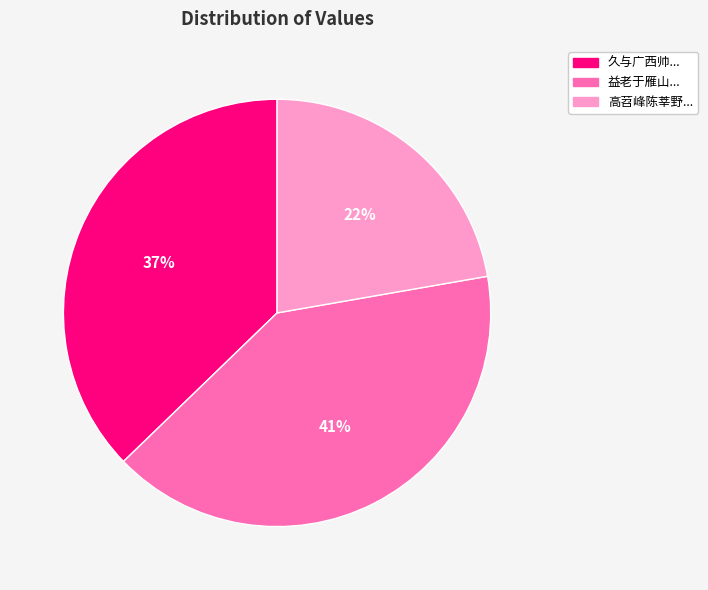

Count the number of slices in the pie.

3